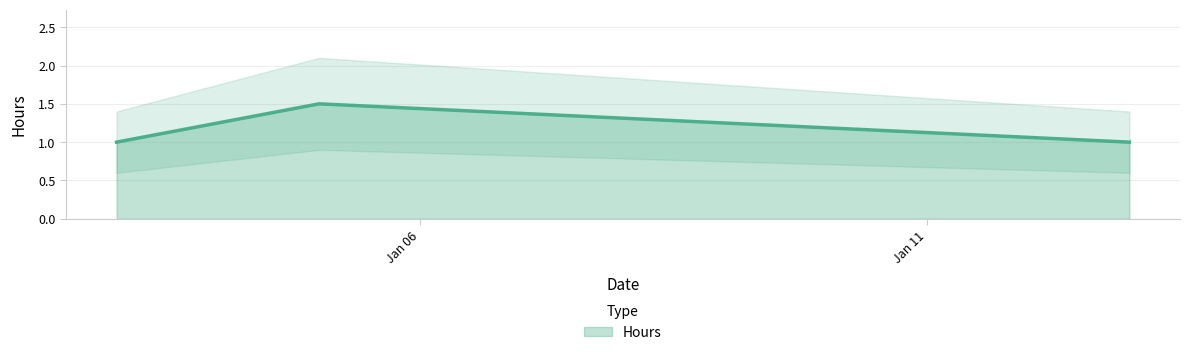

How many lines are shown in the chart?

1